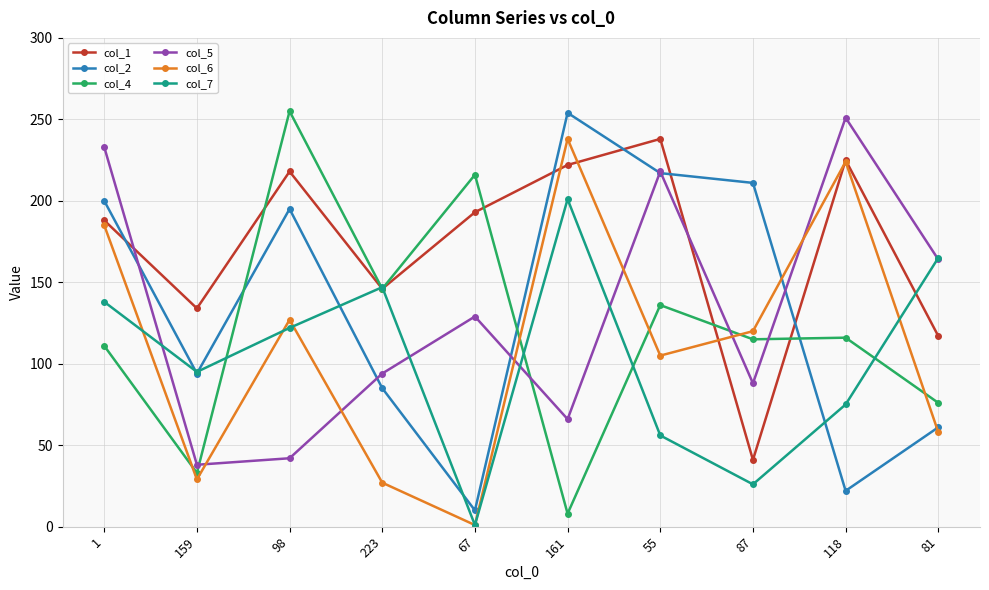

True or false: col_1 has more than 1 interior local peaks.

True